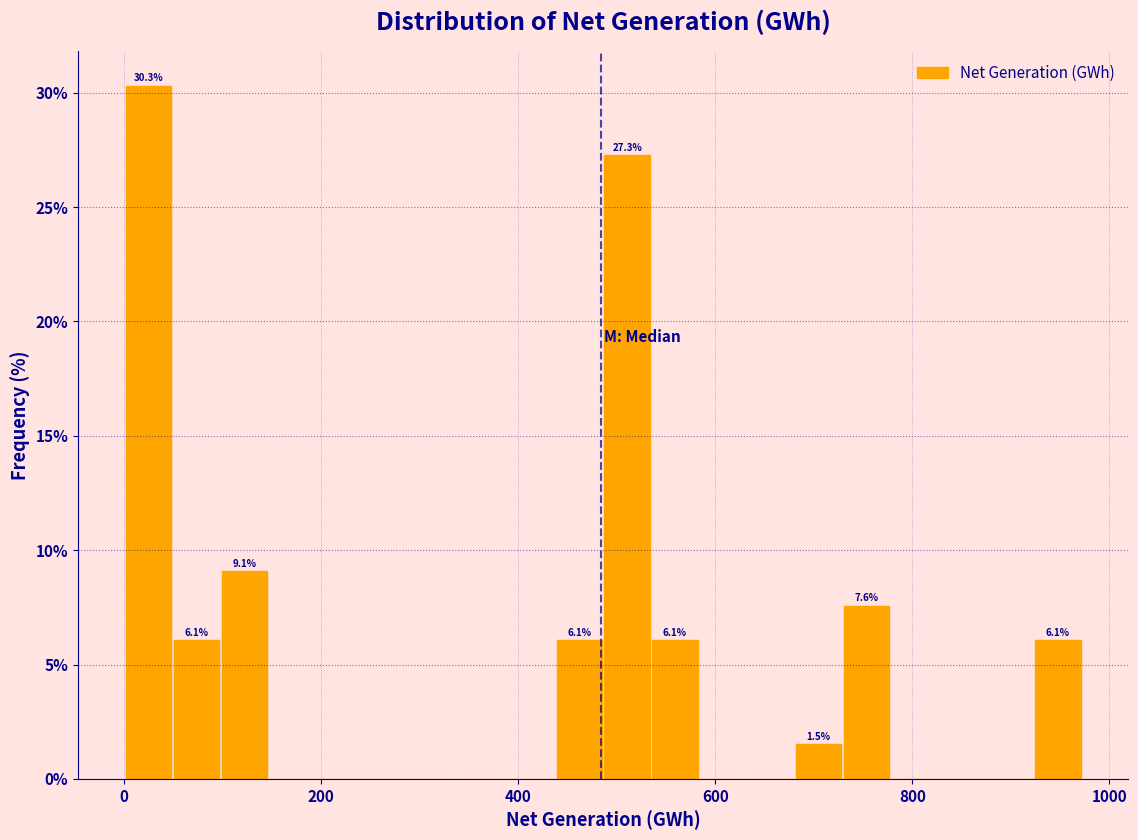

Read against the x-axis, roughly where is the centre of the tallest bar?

20